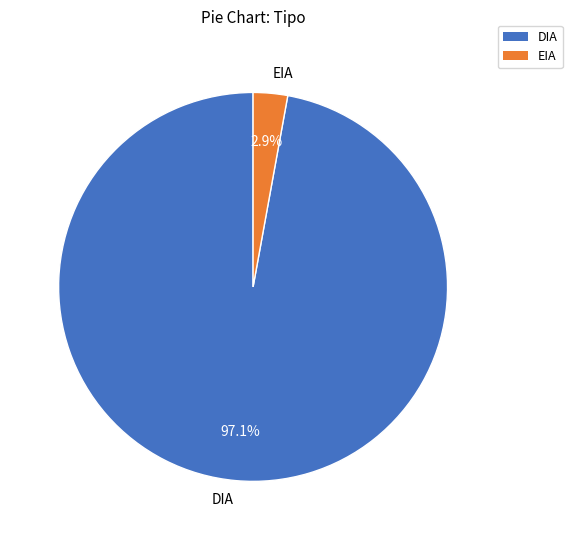

How many slices are in this pie chart?

2